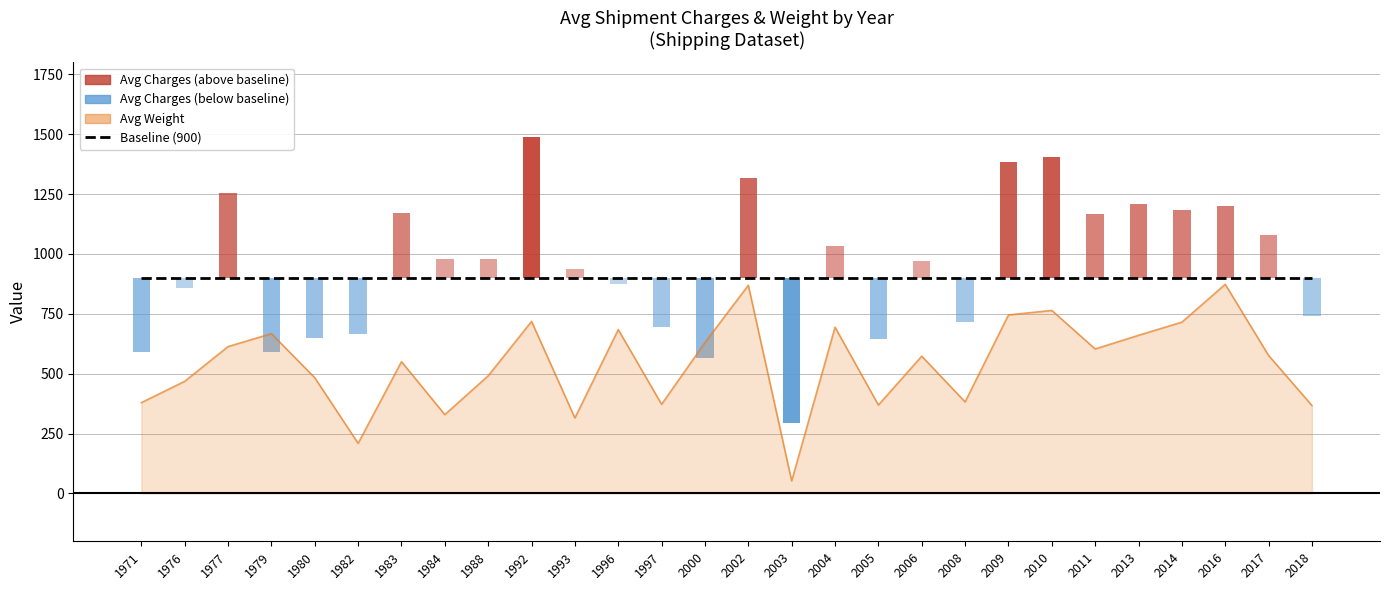

List the labels in order of value, smallest first.

2003, 1982, 1993, 1984, 2018, 2005, 1997, 1971, 2008, 1976, 1980, 1988, 1983, 2006, 2017, 2011, 1977, 2000, 2013, 1979, 1996, 2004, 2014, 1992, 2009, 2010, 2002, 2016